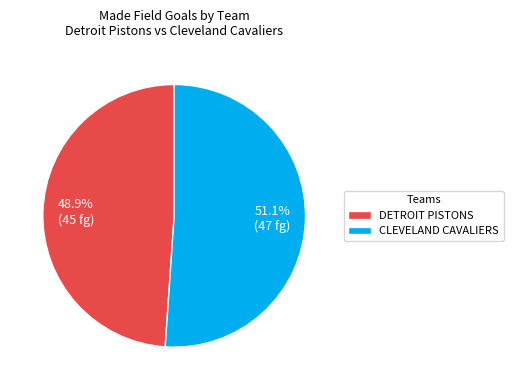

How many segments does this pie chart have?

2